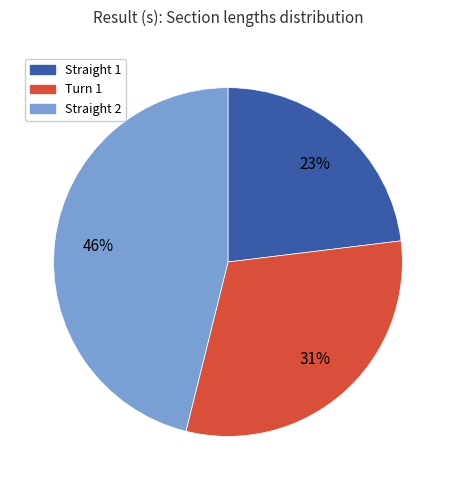

How many slices are in this pie chart?

3